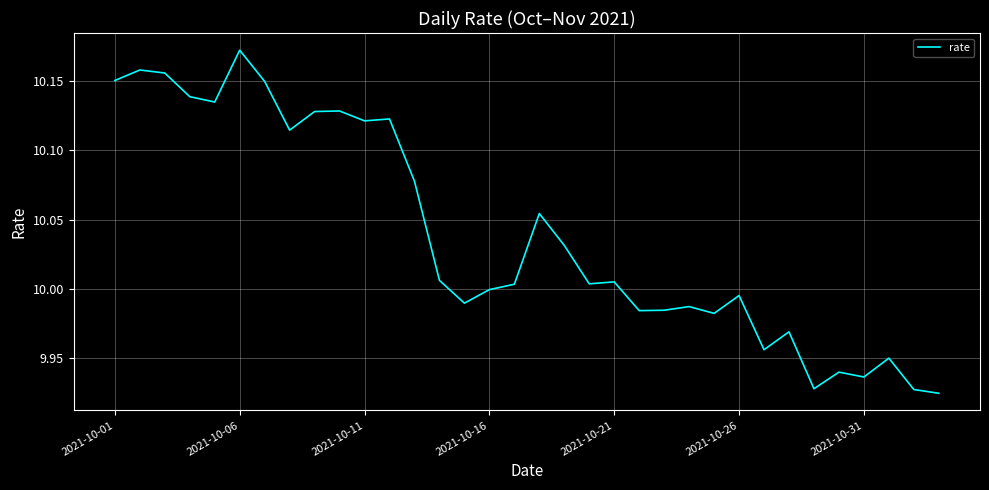

Does the chart display data point markers on the line(s)?

No